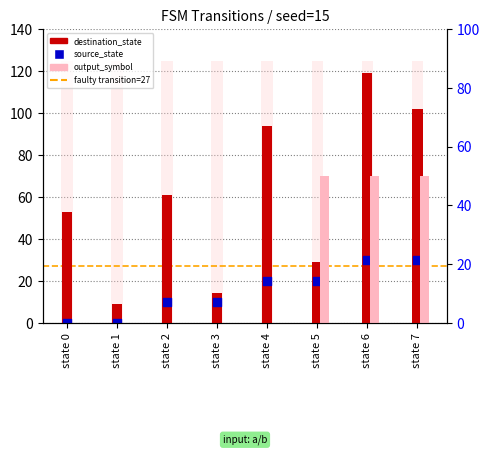

Which series contains the lowest Y value?

source_state